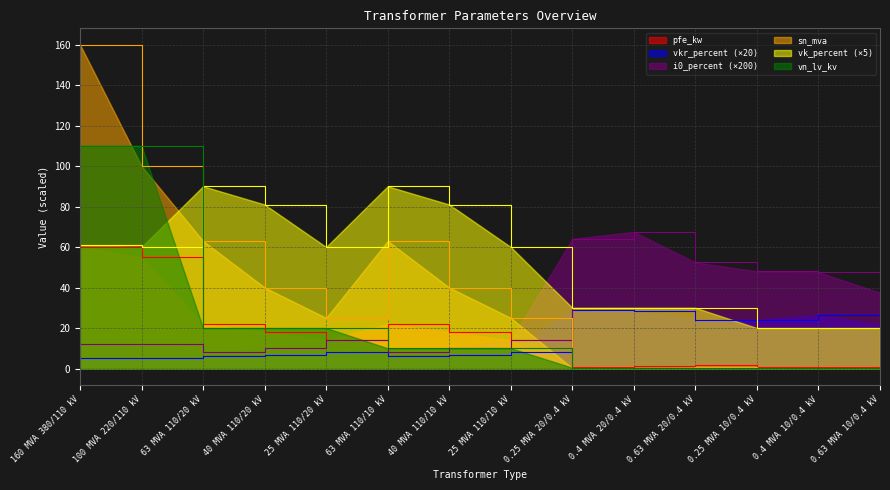

Which category has the lowest value in the vkr_percent series?

160 MVA 380/110 kV